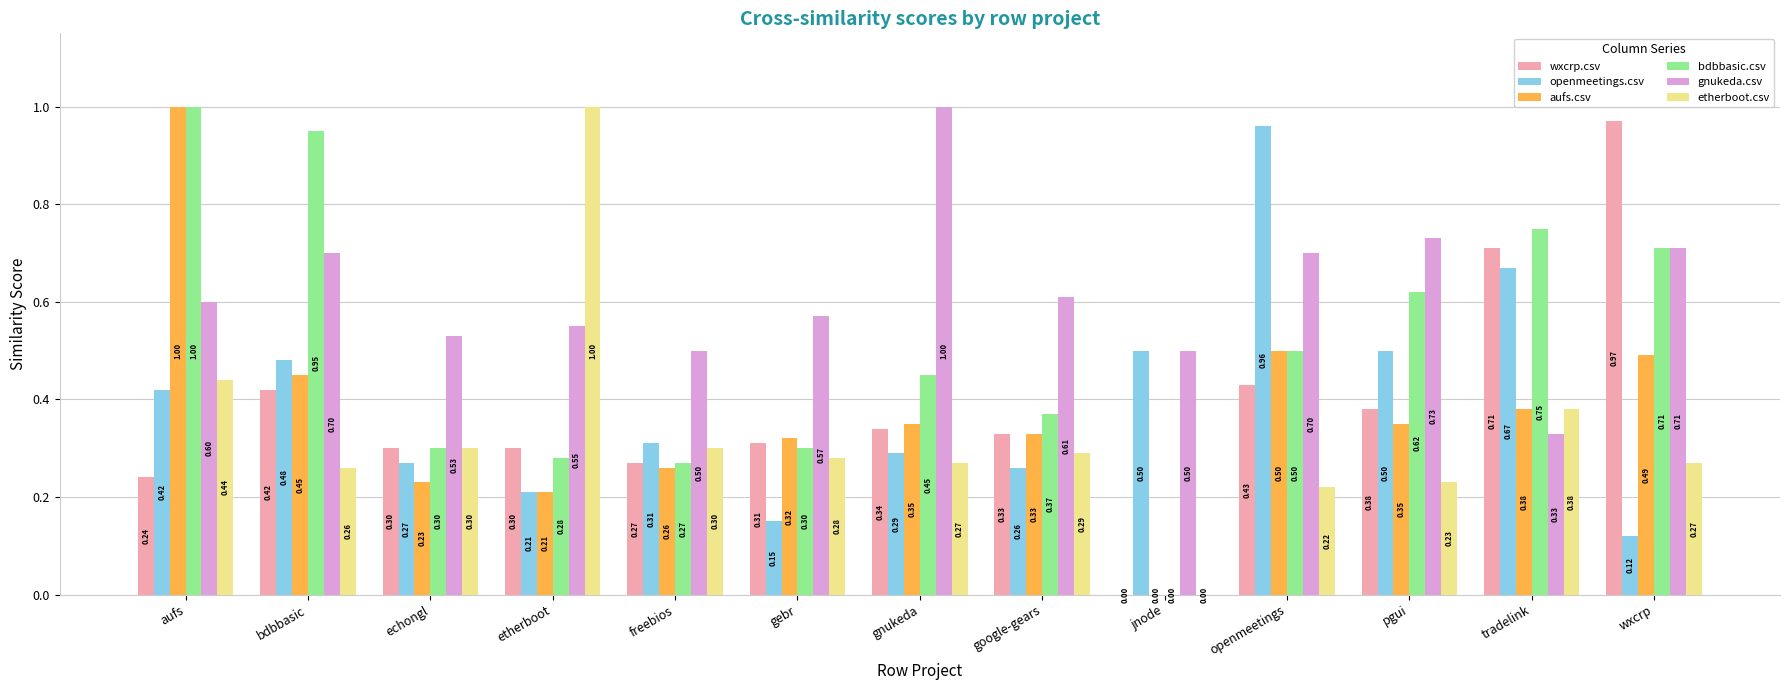

The value of bdbbasic.csv at gnukeda is 0.5. True or false?

True